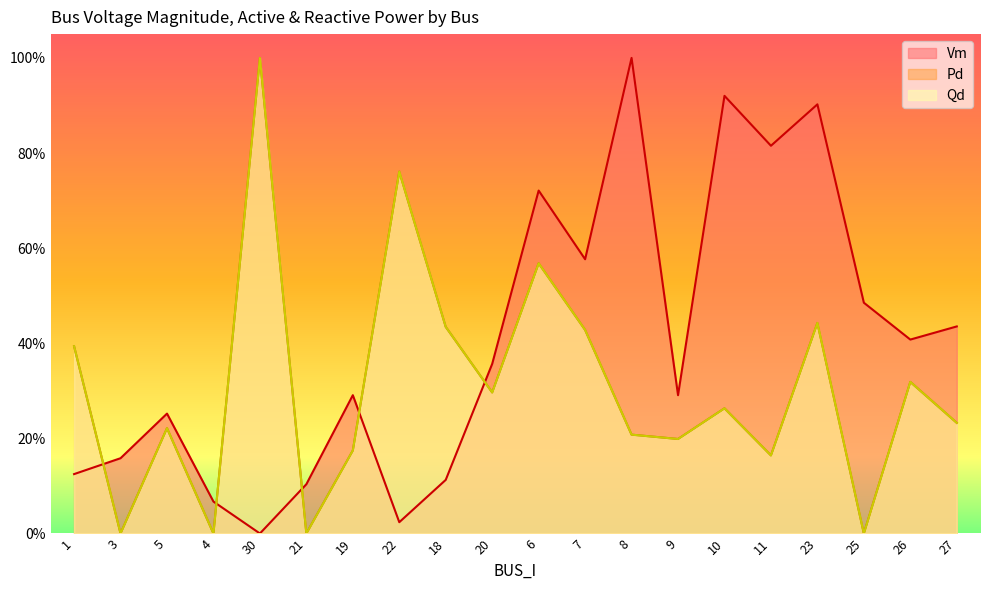

What are all the series names shown in the legend?

Vm, Pd, Qd